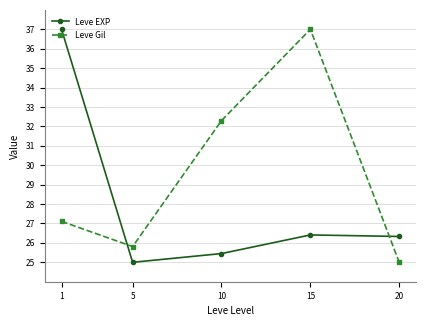

True or false: Leve Gil has more than 2 interior local peaks.

False